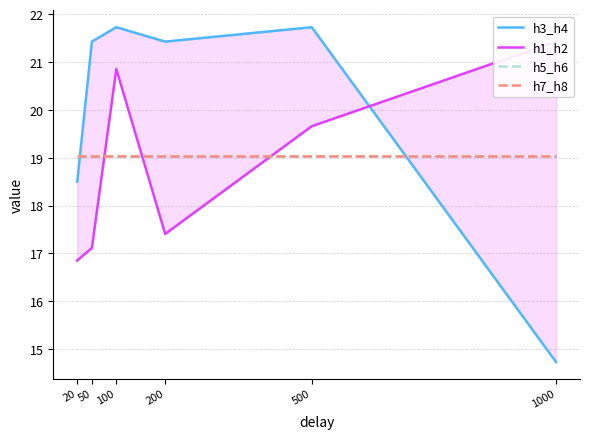

List the labels in order of h5_h6 value, largest first.

20, 50, 100, 200, 500, 1000